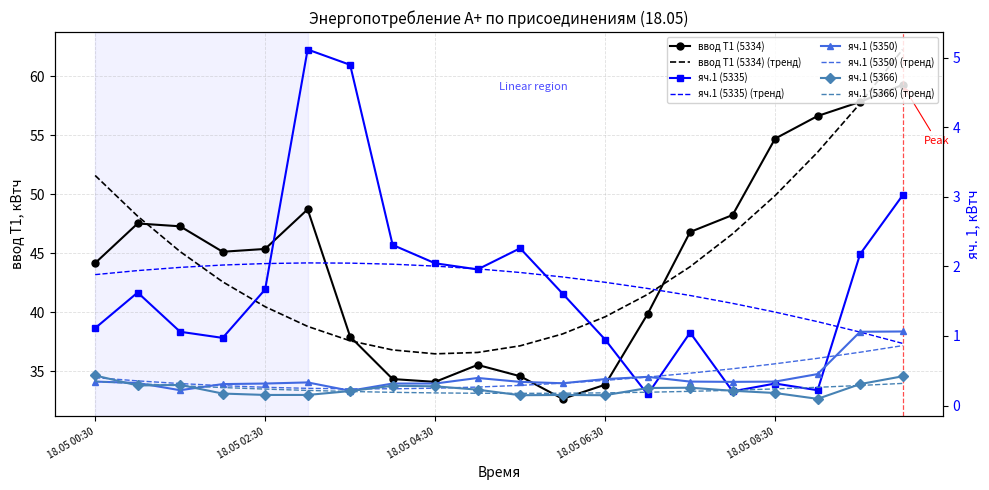

What is the greatest value displayed?

59.3